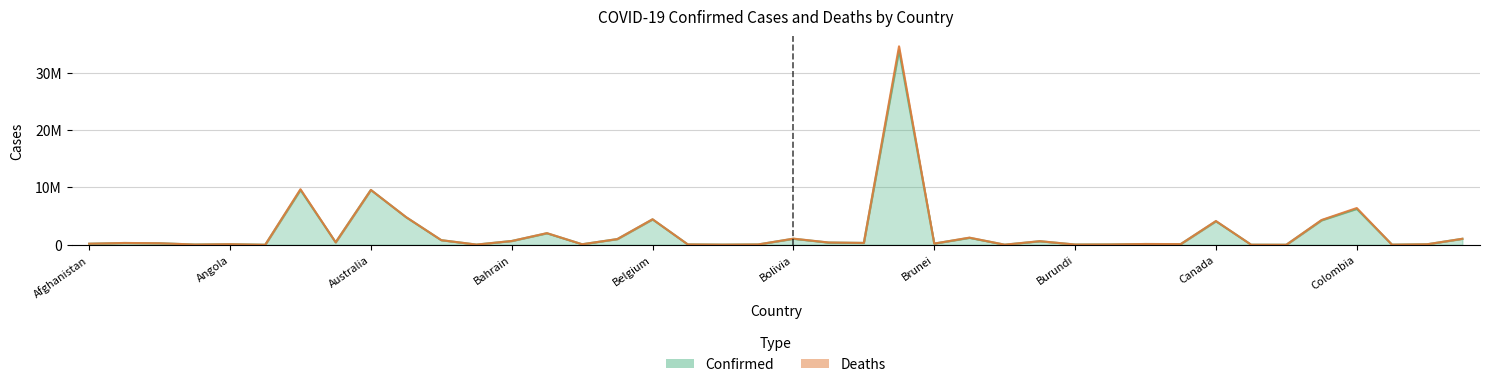

Rank the categories by value from highest to lowest.

Brazil, Argentina, Australia, Colombia, Austria, Belgium, Chile, Canada, Bangladesh, Bulgaria, Bolivia, Costa Rica, Belarus, Azerbaijan, Bahrain, Burma, Armenia, Bosnia and Herzegovina, Botswana, Albania, Algeria, Brunei, Afghanistan, Cambodia, Cameroon, Angola, Barbados, Congo (Kinshasa), Belize, Cabo Verde, Bhutan, Burundi, Andorra, Bahamas, Benin, Congo (Brazzaville), Burkina Faso, Central African Republic, Antigua and Barbuda, Chad